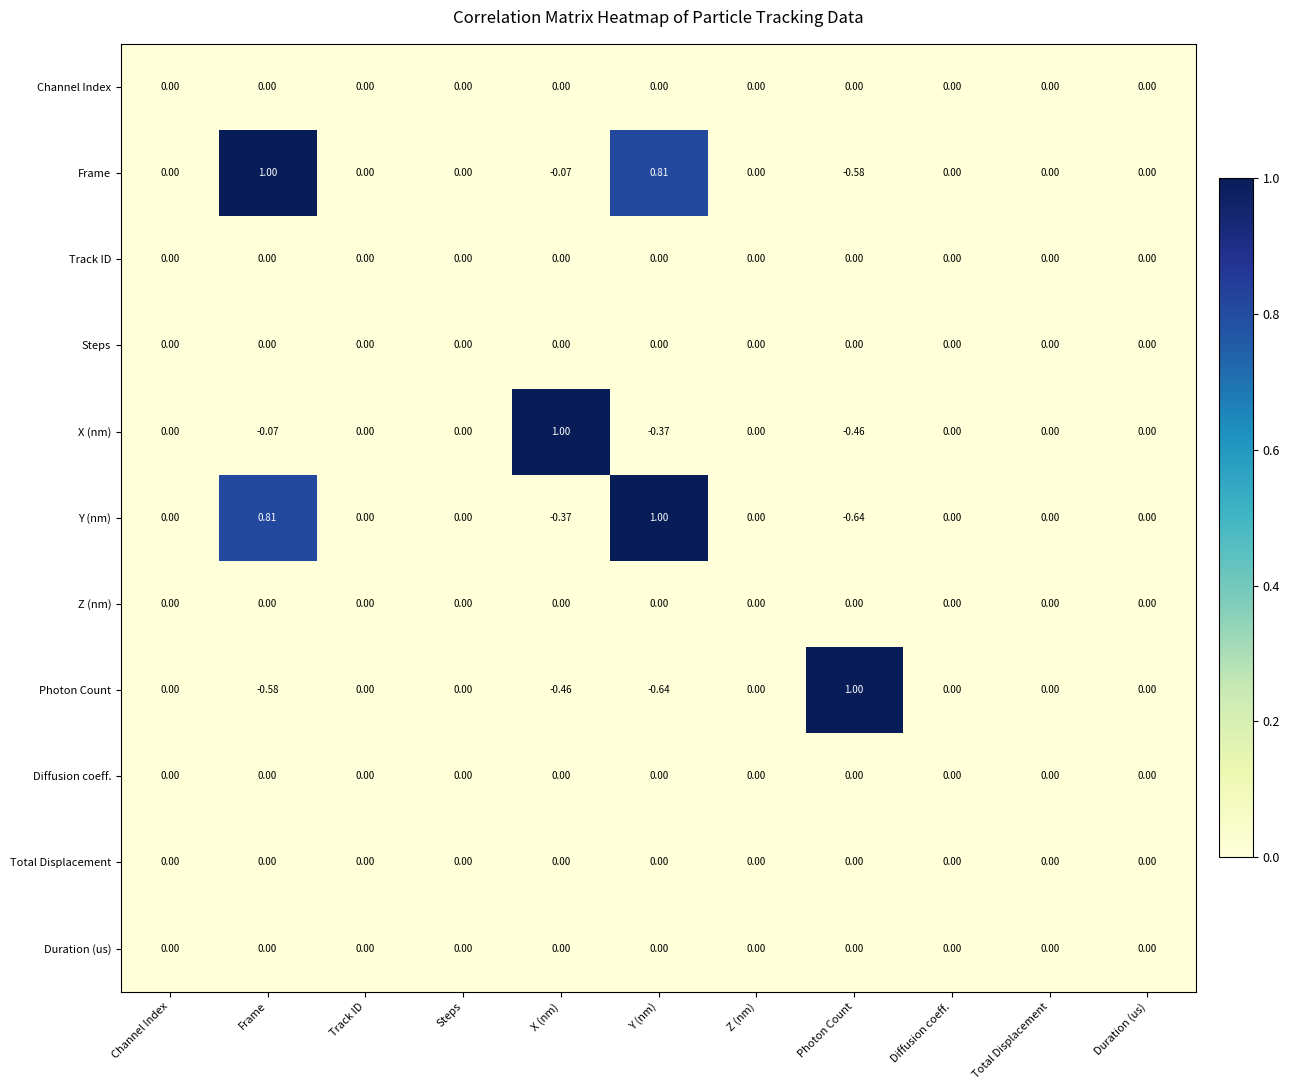

Which category has the lowest value in the Frame series?

Photon Count